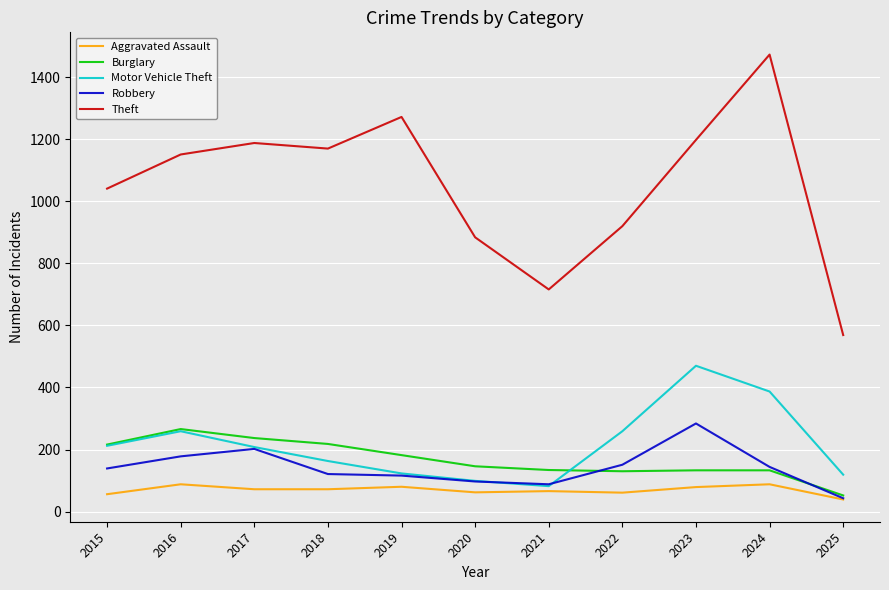

Which series changed the most between 2024 and 2025?

Theft